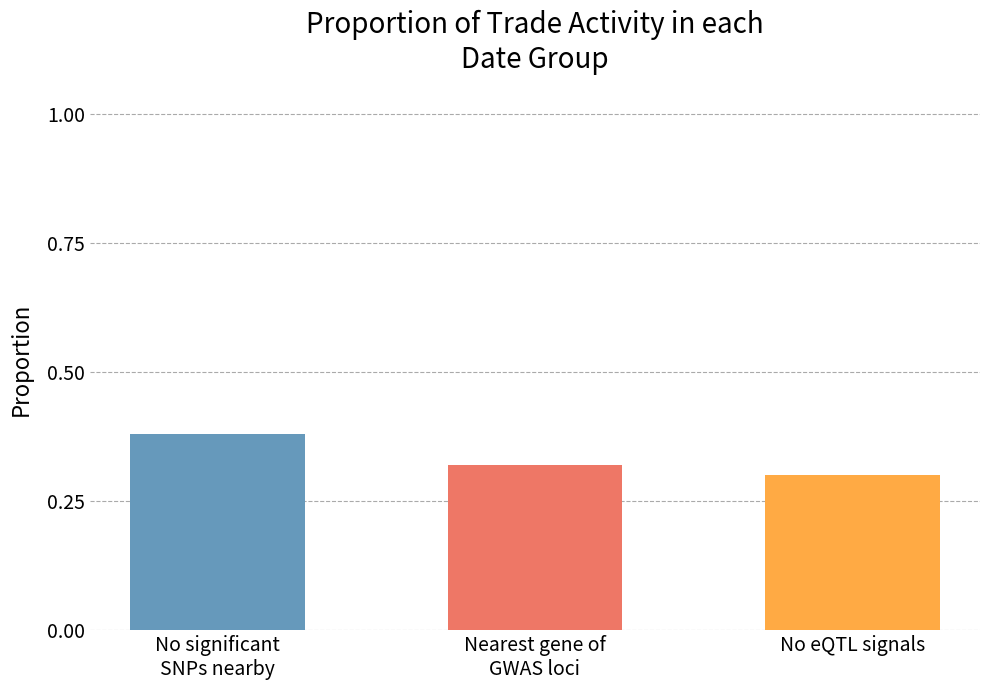

Does the chart contain stacked bars?

No